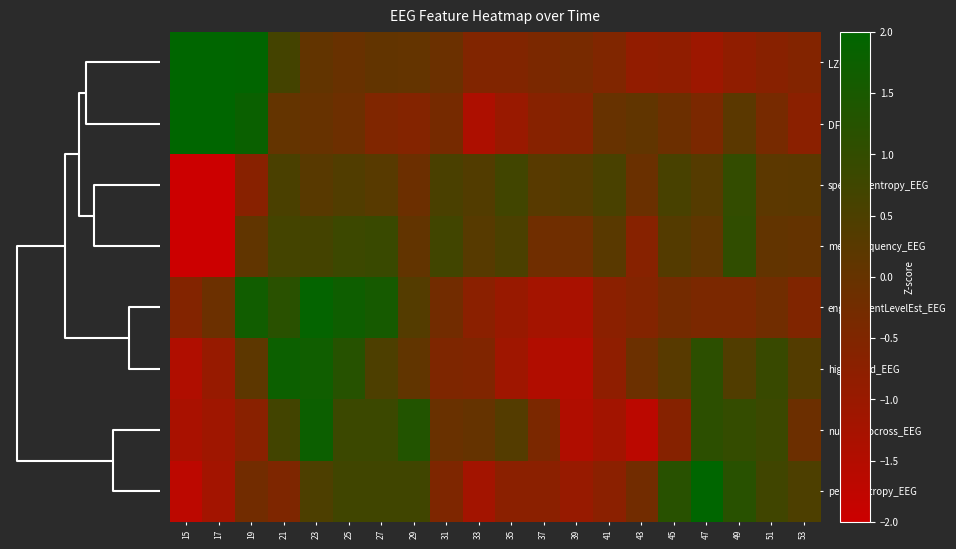

Reading left to right, list all the values displayed in this chart.

LZC_EEG: 15=2.1	17=2.4	19=2.0	21=0.6	23=0.1	25=-0.0	27=0.1	29=0.0	31=-0.1	33=-0.5	35=-0.5	37=-0.4	39=-0.4	41=-0.5	43=-0.9	45=-0.8	47=-1.1	49=-0.8	51=-0.7	53=-0.6
DFA_EEG: 15=2.6	17=2.2	19=1.8	21=0.0	23=-0.0	25=-0.1	27=-0.5	29=-0.6	31=-0.3	33=-1.4	35=-1.0	37=-0.7	39=-0.6	41=-0.0	43=0.1	45=-0.1	47=-0.4	49=0.2	51=-0.3	53=-0.7
spectral_entropy_EEG: 15=-2.7	17=-2.9	19=-0.7	21=0.5	23=0.3	25=0.4	27=0.3	29=-0.1	31=0.5	33=0.4	35=0.7	37=0.3	39=0.3	41=0.6	43=-0.1	45=0.6	47=0.3	49=1.0	51=0.2	53=0.2
meanFrequency_EEG: 15=-2.8	17=-2.7	19=0.1	21=0.7	23=0.6	25=0.8	27=0.9	29=0.1	31=0.7	33=0.3	35=0.5	37=-0.2	39=-0.2	41=0.2	43=-0.6	45=0.3	47=0.1	49=1.0	51=0.1	53=0.0
engagementLevelEst_EEG: 15=-0.6	17=-0.1	19=1.6	21=1.2	23=1.9	25=1.7	27=1.6	29=0.4	31=-0.2	33=-0.7	35=-1.0	37=-1.2	39=-1.3	41=-0.7	43=-0.6	45=-0.3	47=-0.4	49=-0.4	51=-0.2	53=-0.5
higuchi_fd_EEG: 15=-1.4	17=-1.0	19=0.2	21=1.8	23=1.7	25=1.2	27=0.5	29=0.1	31=-0.5	33=-0.5	35=-1.1	37=-1.5	39=-1.5	41=-0.8	43=-0.1	45=0.3	47=1.1	49=0.4	51=0.9	53=0.4
num_zerocross_EEG: 15=-1.3	17=-1.1	19=-0.7	21=0.7	23=1.7	25=0.8	27=0.8	29=1.3	31=-0.1	33=0.0	35=0.3	37=-0.4	39=-1.5	41=-1.2	43=-1.7	45=-0.6	47=1.1	49=1.0	51=0.8	53=-0.1
perm_entropy_EEG: 15=-1.7	17=-1.2	19=-0.2	21=-0.5	23=0.5	25=0.7	27=0.7	29=0.7	31=-0.5	33=-1.2	35=-0.7	37=-0.7	39=-1.0	41=-0.7	43=-0.2	45=1.2	47=2.4	49=1.2	51=0.7	53=0.5